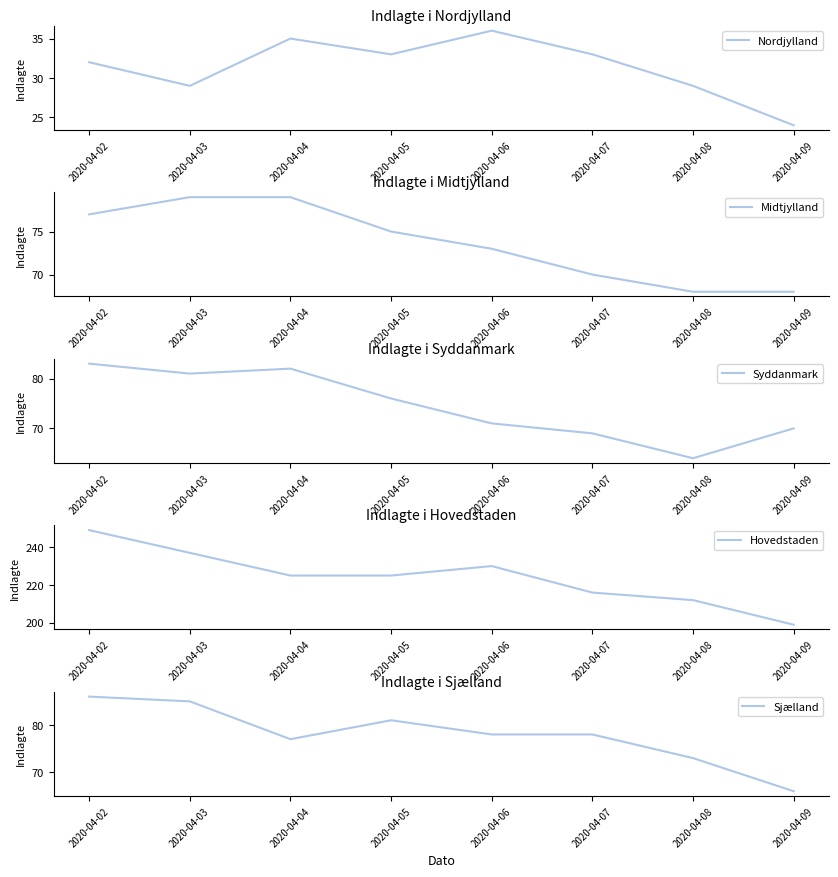

Reading right to left, transcribe all the data shown in this chart.

Nordjylland: 24	29	33	36	33	35	29	32
Midtjylland: 68	68	70	73	75	79	79	77
Syddanmark: 70	64	69	71	76	82	81	83
Hovedstaden: 199	212	216	230	225	225	237	249
Sjælland: 66	73	78	78	81	77	85	86